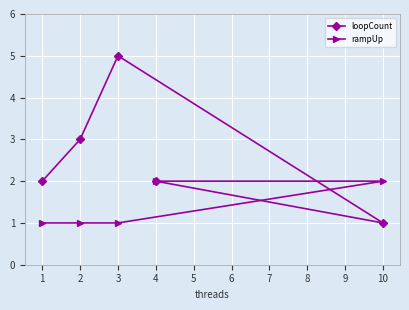

The loopCount series shows 2 at 2. True or false?

False